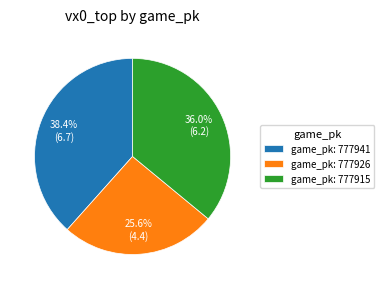

To the nearest percent, what is the average slice percentage?

33%